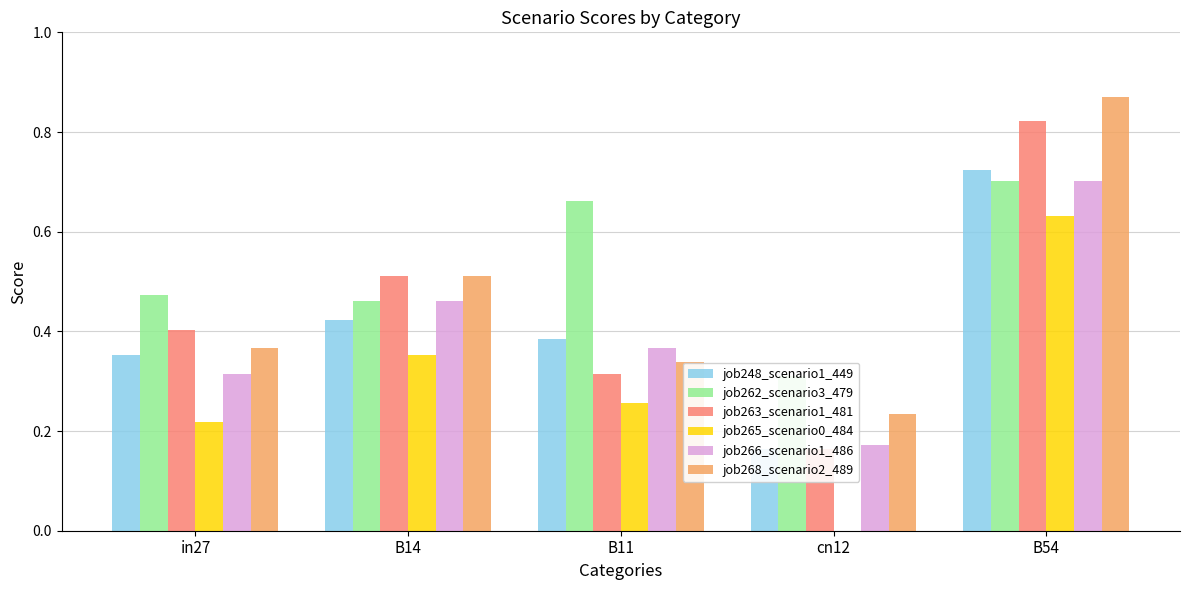

Reading right to left, what are all the values shown in this chart?

job248_scenario1_449: B54=0.7	cn12=0.2	B11=0.4	B14=0.4	in27=0.4
job262_scenario3_479: B54=0.7	cn12=0.3	B11=0.7	B14=0.5	in27=0.5
job263_scenario1_481: B54=0.8	cn12=0.2	B11=0.3	B14=0.5	in27=0.4
job265_scenario0_484: B54=0.6	cn12=0.0	B11=0.3	B14=0.4	in27=0.2
job266_scenario1_486: B54=0.7	cn12=0.2	B11=0.4	B14=0.5	in27=0.3
job268_scenario2_489: B54=0.9	cn12=0.2	B11=0.3	B14=0.5	in27=0.4